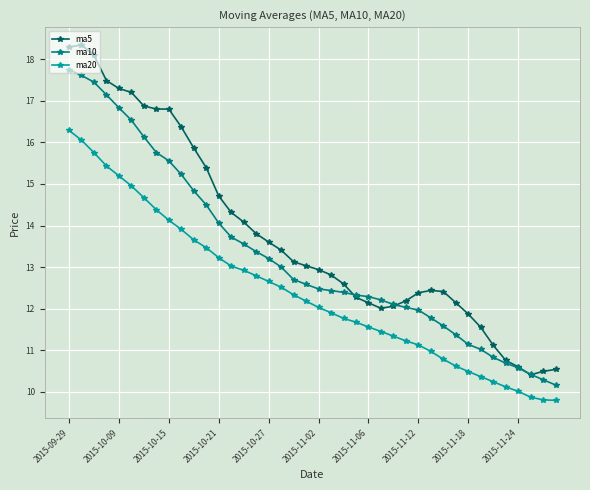

What is the maximum value shown in the chart?

18.3